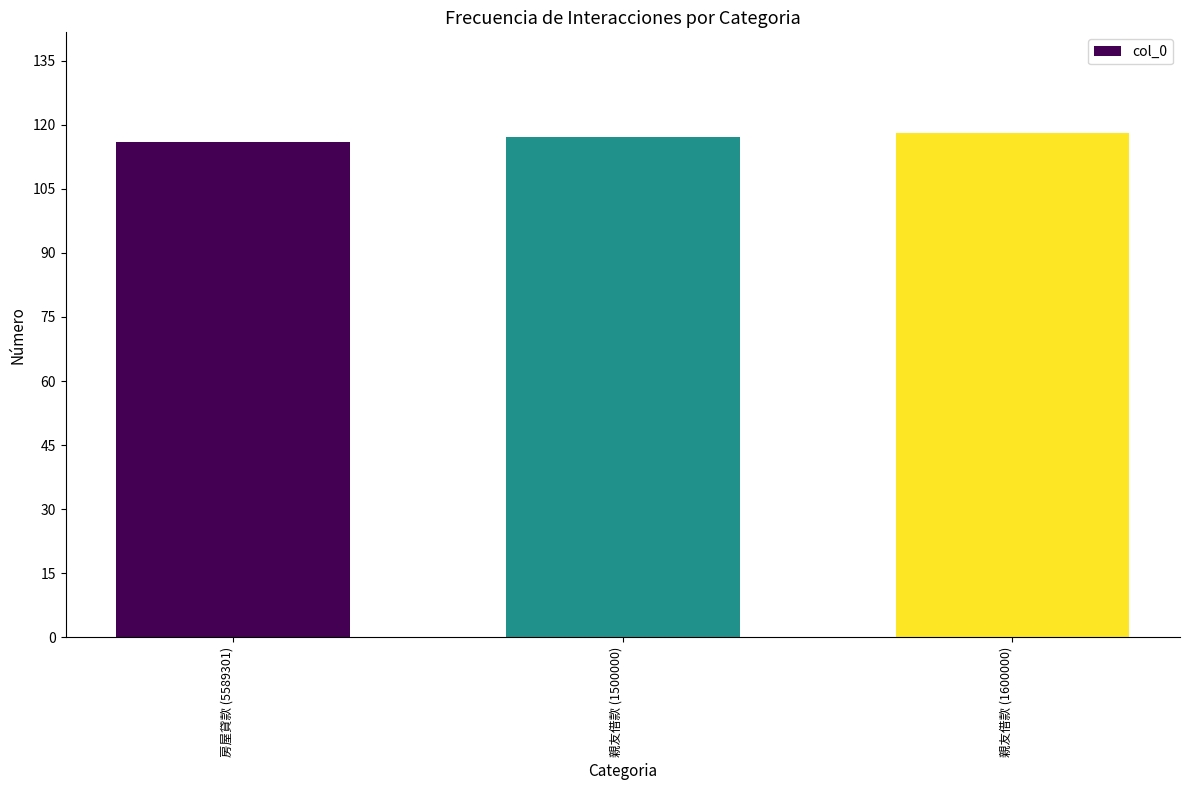

What is the greatest value displayed?

118